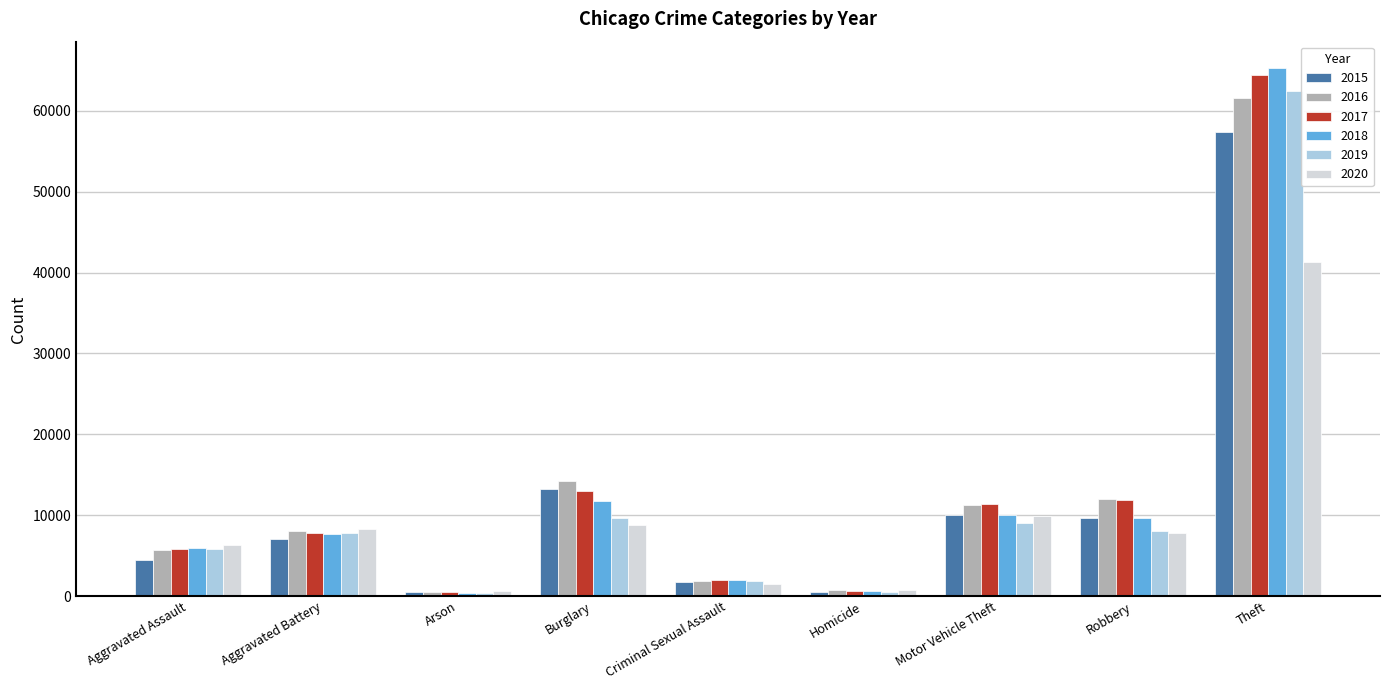

Read the 2016 value at Aggravated Battery, to the nearest 100.

8100